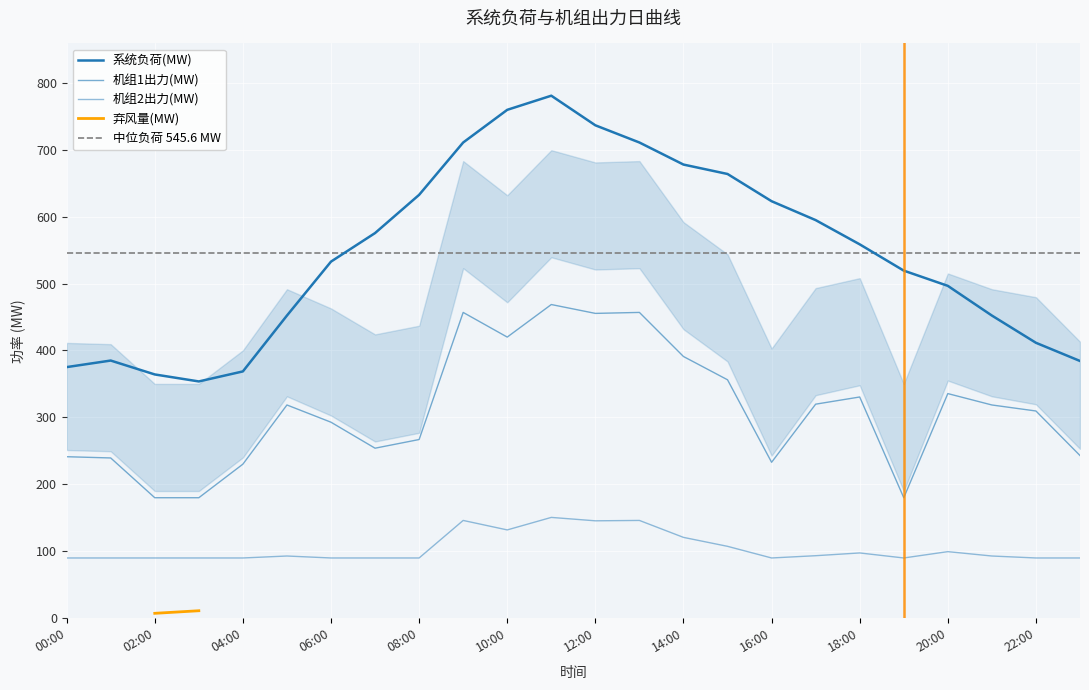

Where is 机组1出力(MW) nearest to the value 324?

17:00